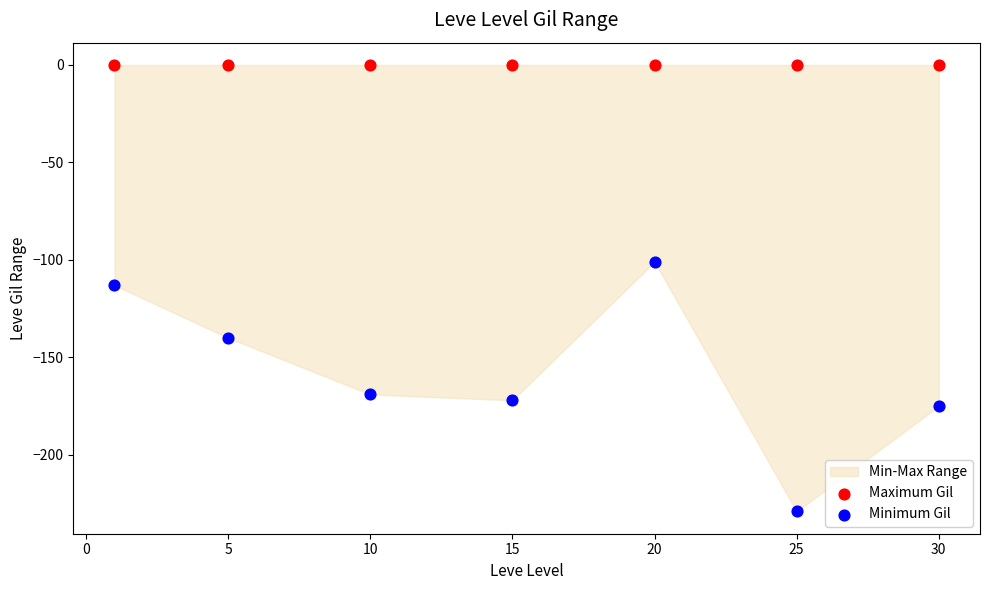

Which series contains the highest Y value?

Maximum Gil